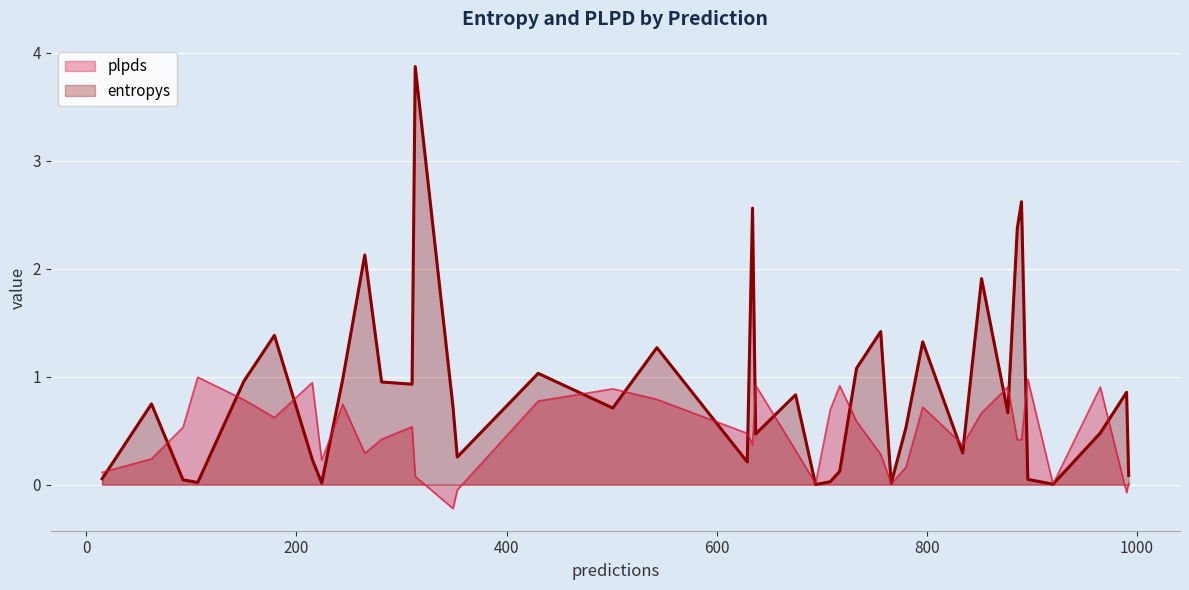

Which series has the largest total across all categories?

entropys